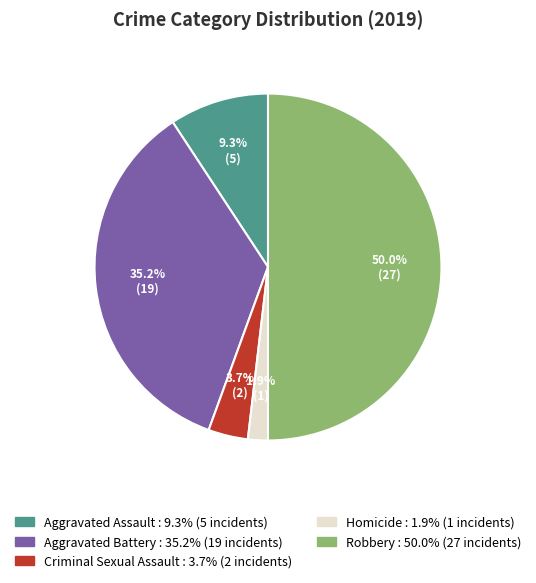

What percentage is the Aggravated Assault slice, to the nearest percent?

9%